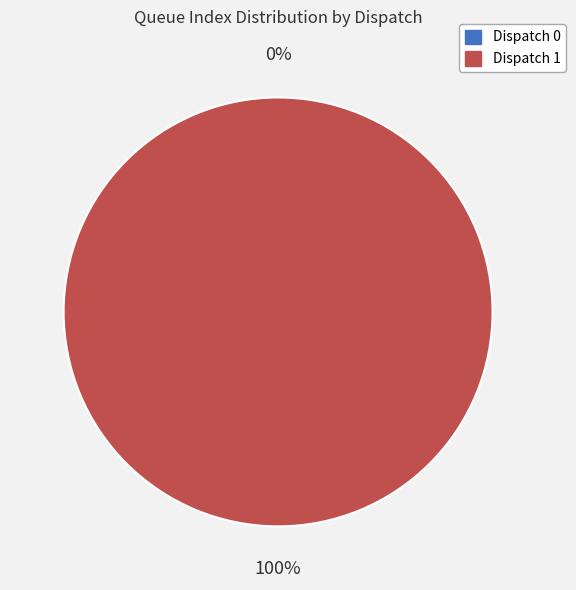

How many slices are in this pie chart?

2